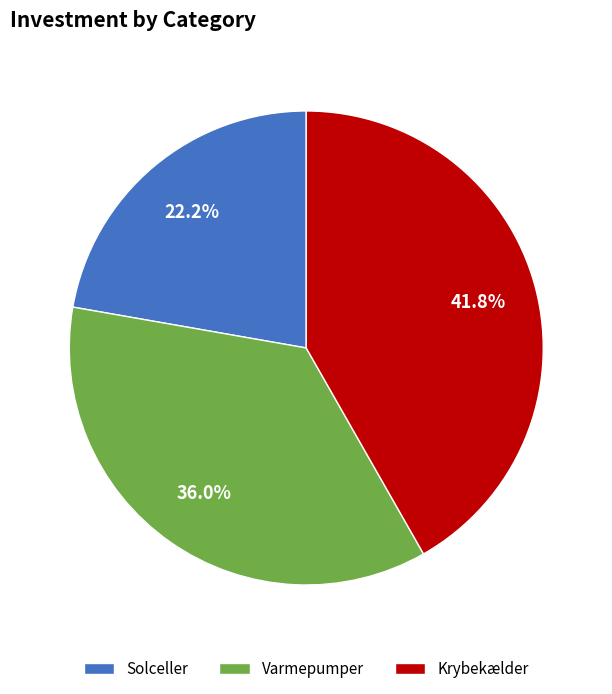

How many segments does this pie chart have?

3